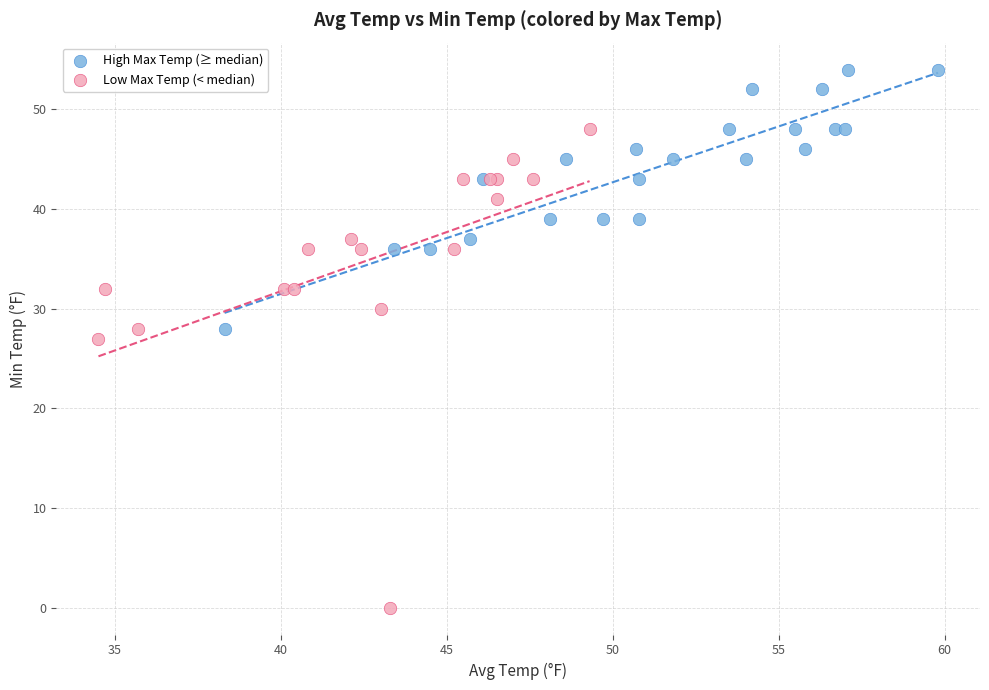

Which series has the largest Y range (max minus min)?

Low Max Temp (< median)